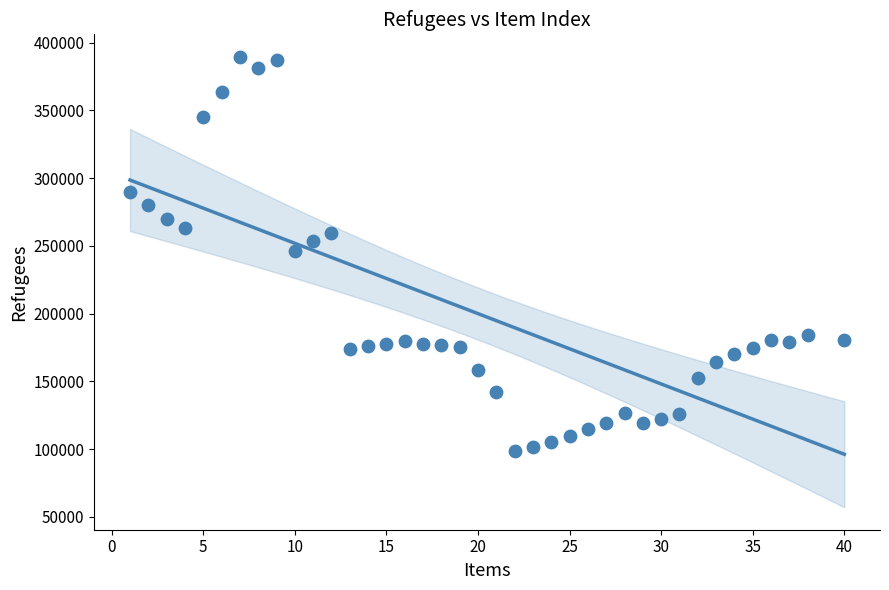

What is the range of Y values (max minus min)?

290580